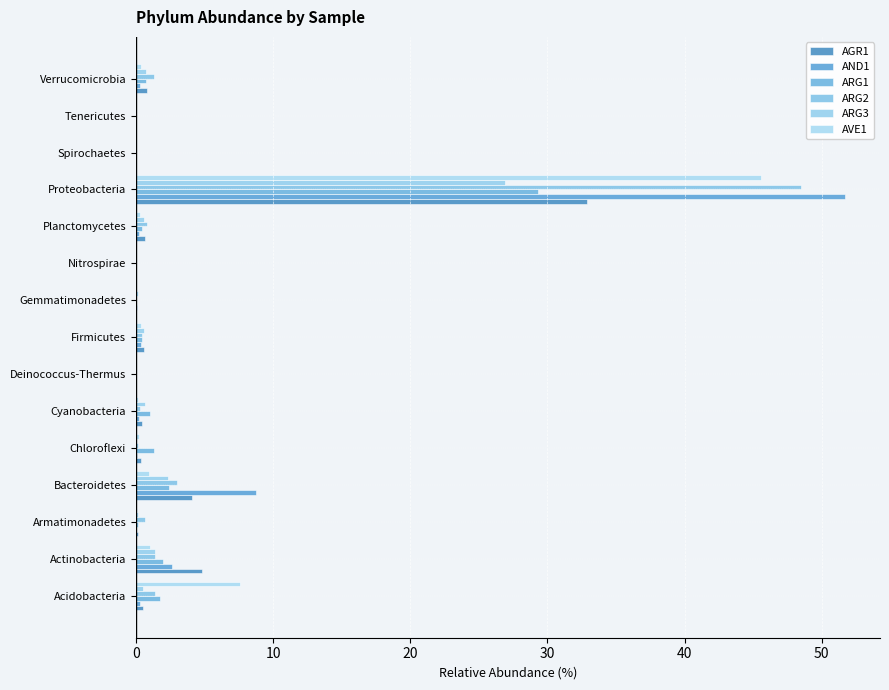

What is the difference between the maximum and minimum values in the ARG3 series?

26.9